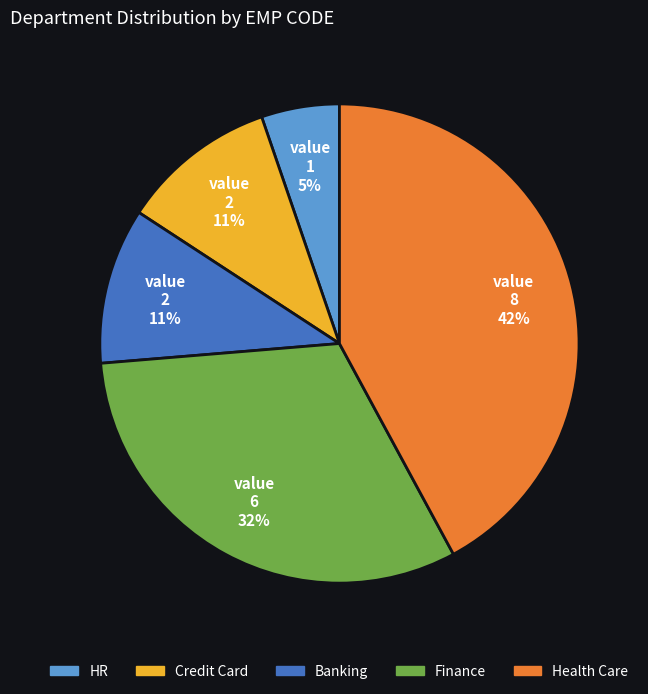

Which slice is the largest?

Health Care